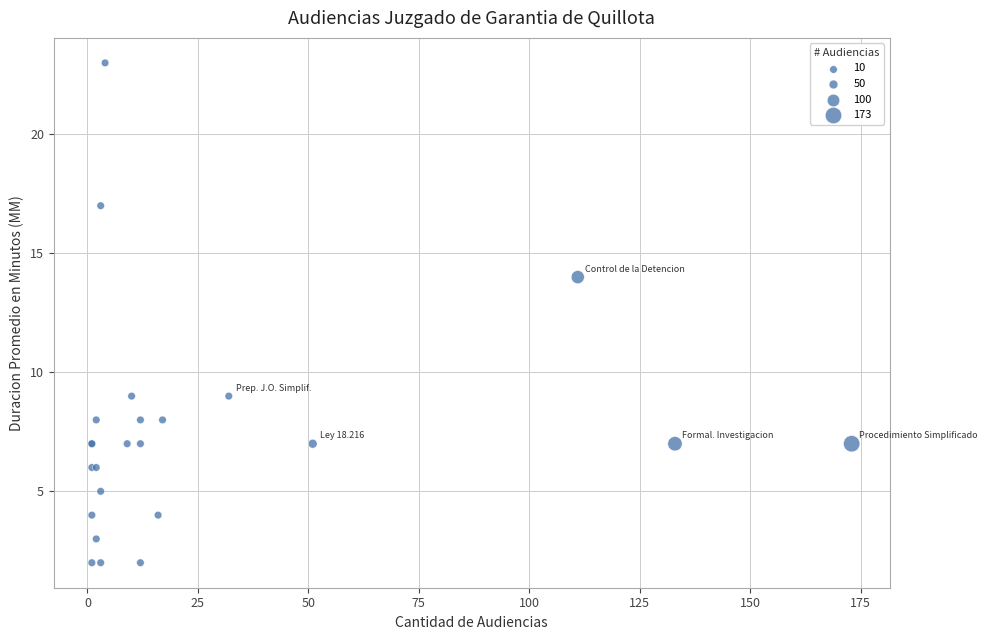

What Y value in the scatter plot is closest to 12?

14